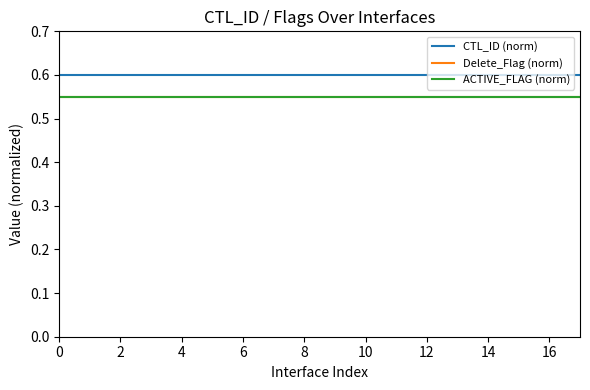

Does the chart display data point markers on the line(s)?

No